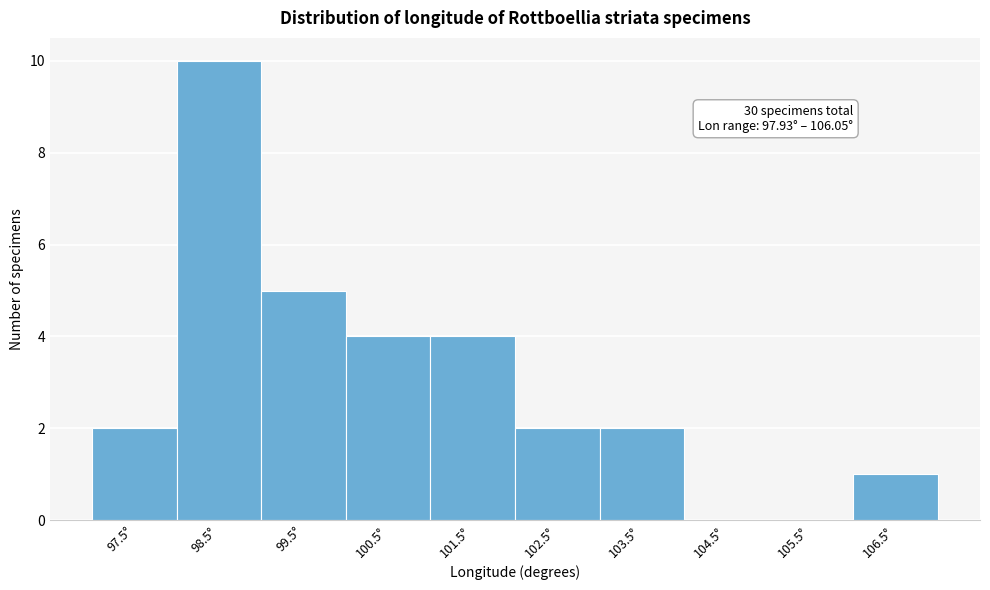

Which range on the x-axis has the tallest bar?

98 to 99